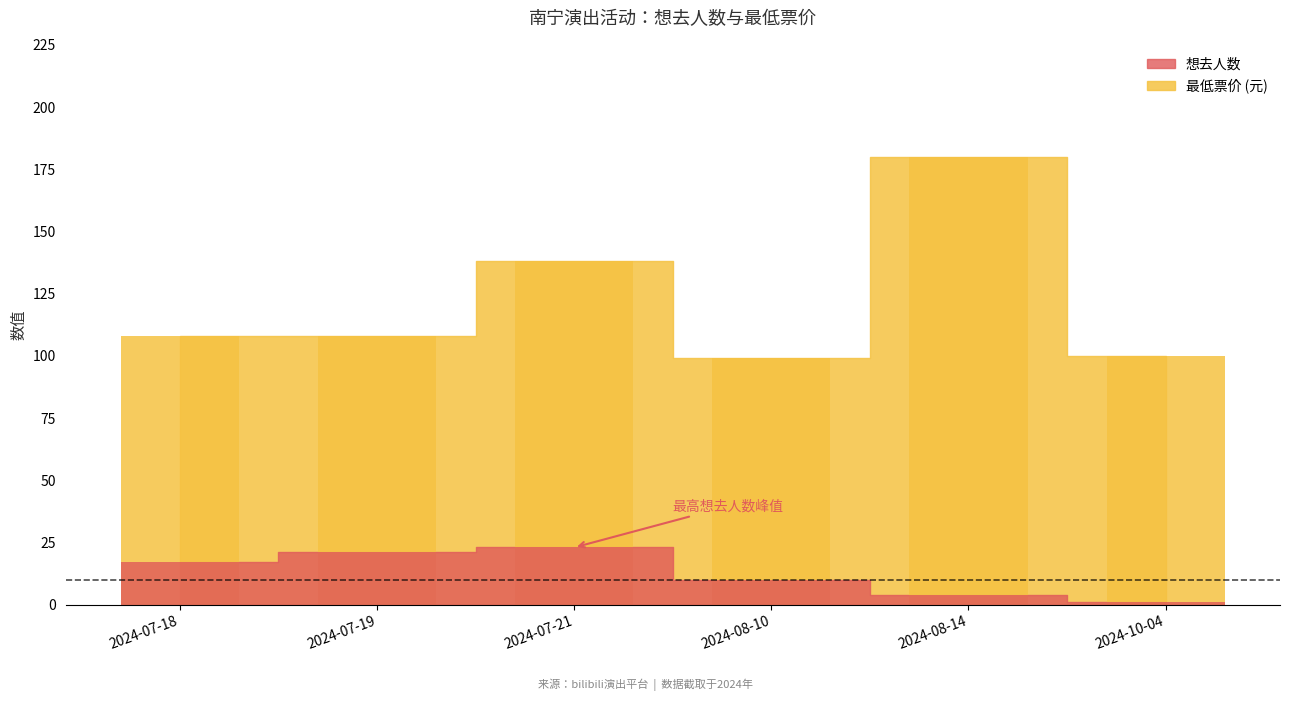

What is the value of the 最低票价 bar at the 5th from the left?

180